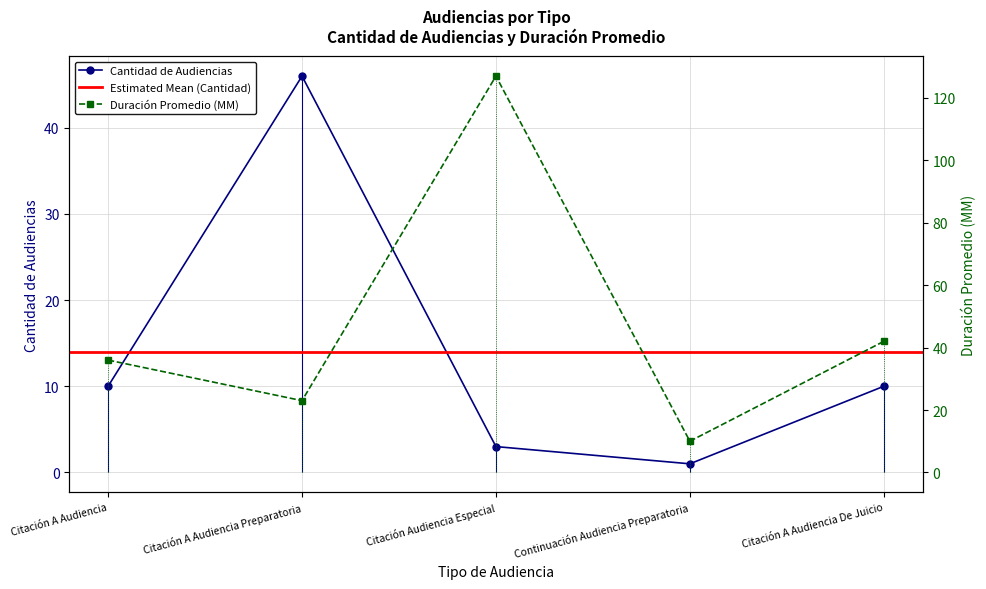

Reading left to right, extract all data points from this chart.

Cantidad de Audiencias: Citación A Audiencia=10	Citación A Audiencia Preparatoria=46	Citación Audiencia Especial=3	Continuación Audiencia Preparatoria=1	Citación A Audiencia De Juicio=10
Duración Promedio en Minutos (MM): Citación A Audiencia=36	Citación A Audiencia Preparatoria=23	Citación Audiencia Especial=127	Continuación Audiencia Preparatoria=10	Citación A Audiencia De Juicio=42